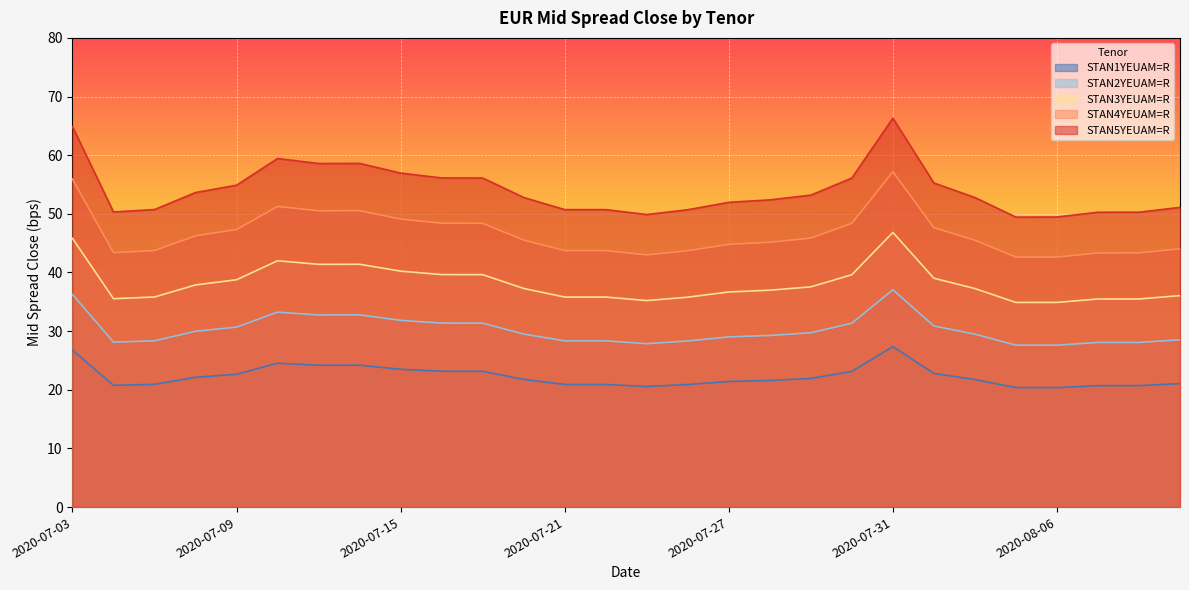

At which category does the chart reach its minimum across all series?

23